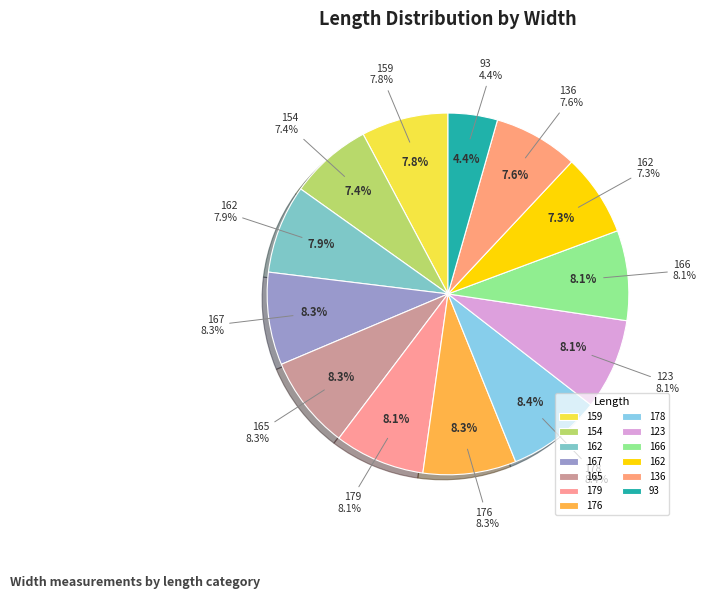

True or false: 159 accounts for 8% of the total.

True